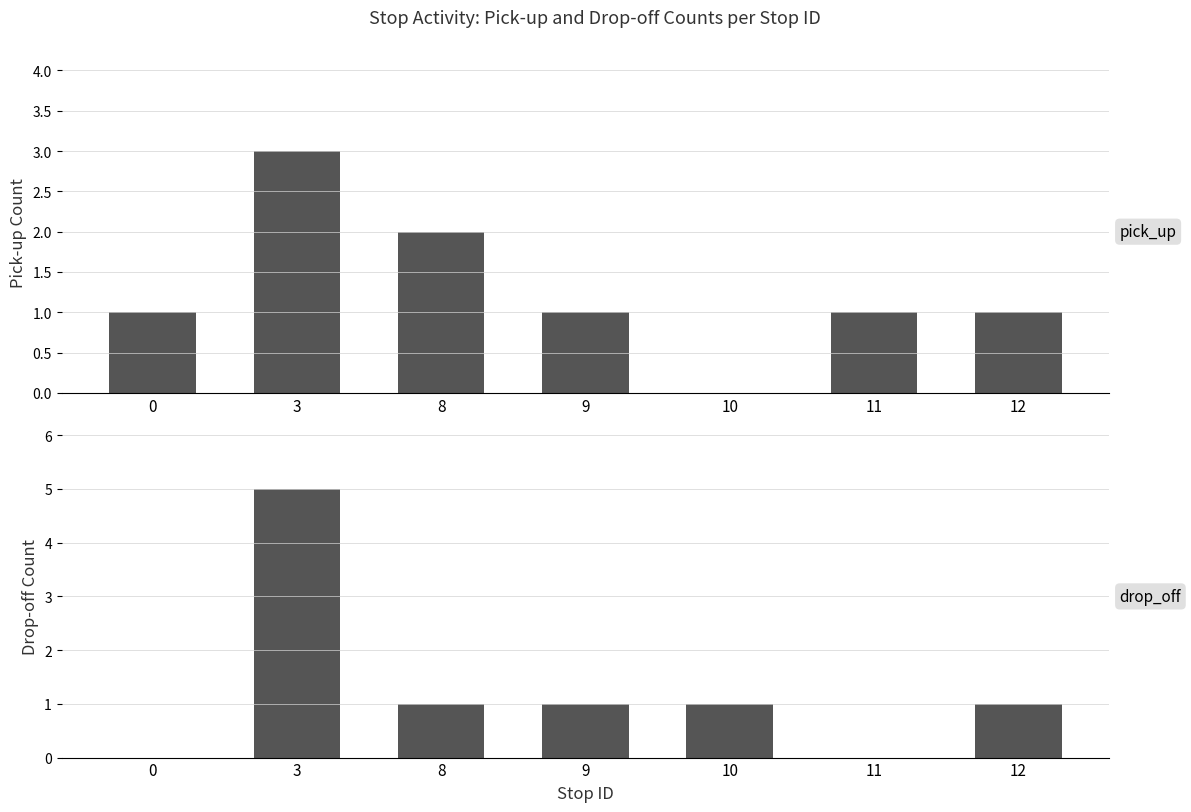

How many positive values does the drop off users series have?

5